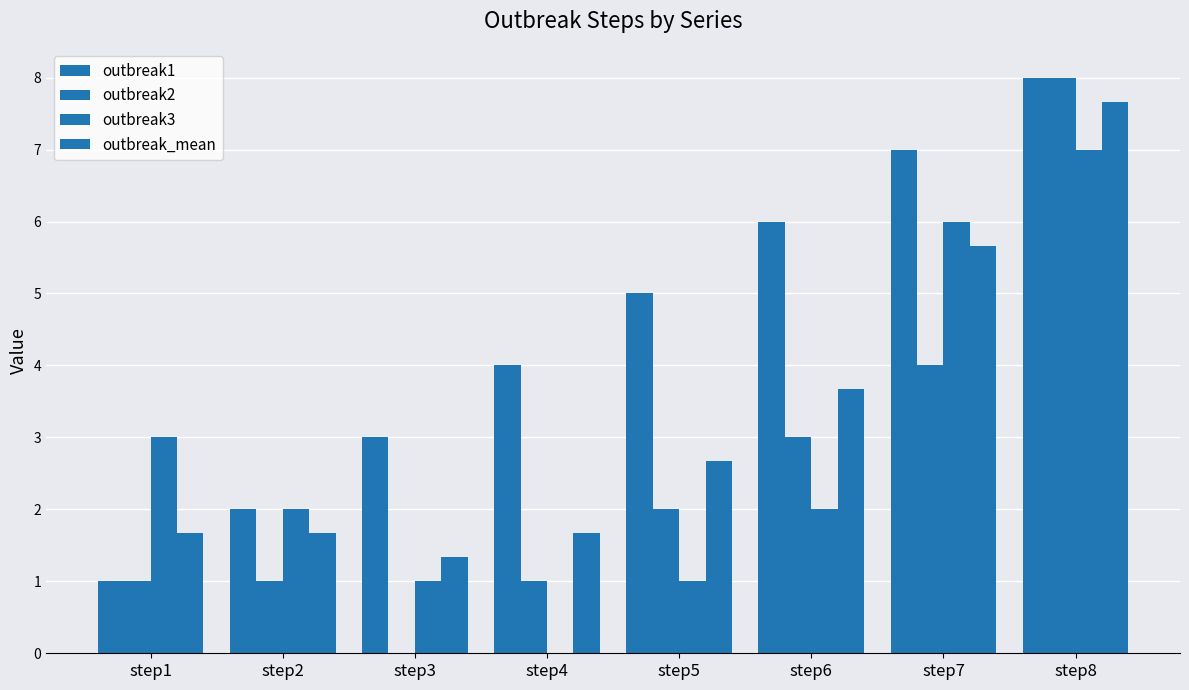

How many data points does each series have?

8